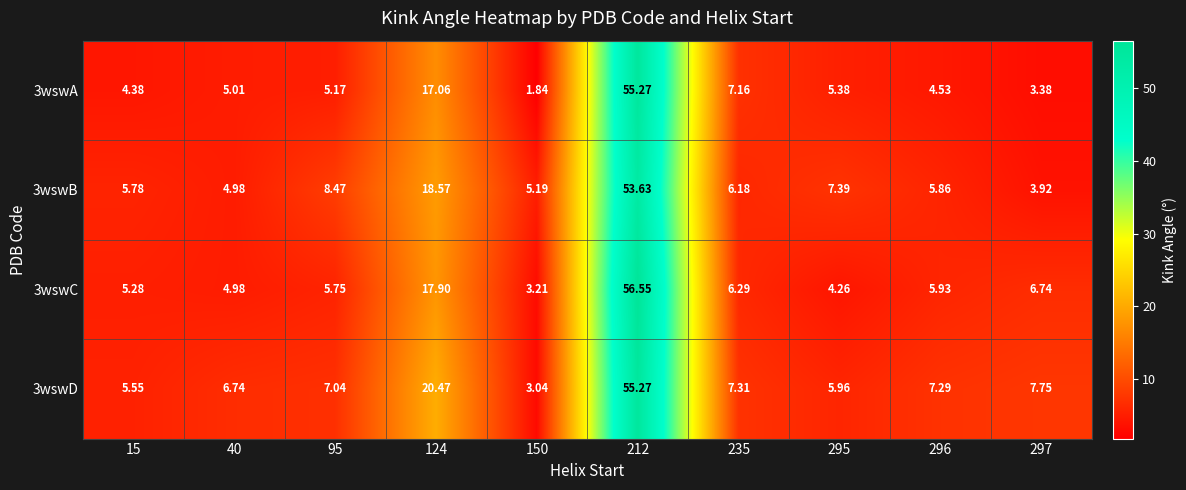

Is the value of 3wswC at 295 greater than the value of 3wswD at 150?

Yes